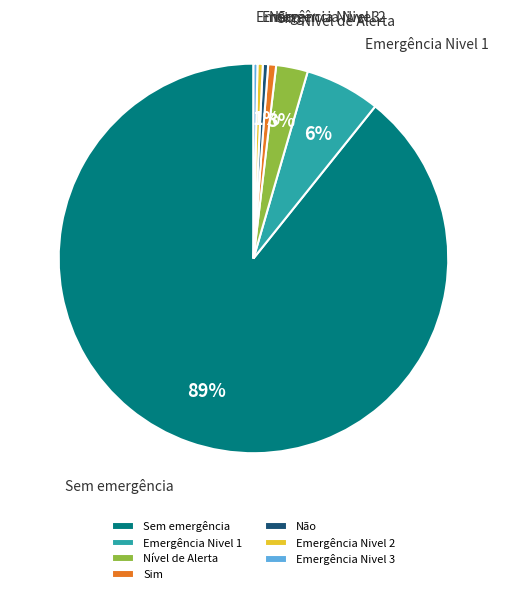

To the nearest percent, what is the average slice percentage?

14%